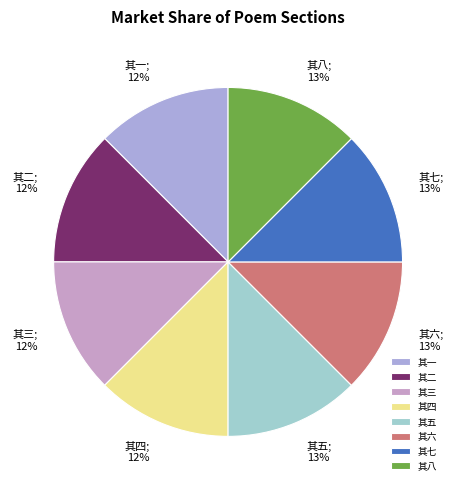

Is it true that 其五 is 27% of the pie?

False